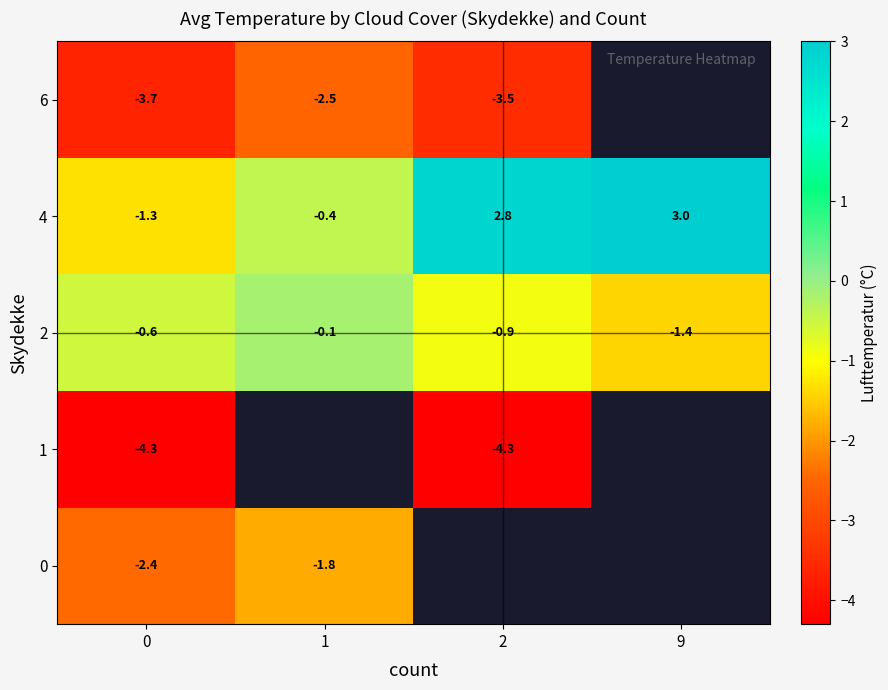

Rank the categories by 4 value from lowest to highest.

0, 1, 2, 9